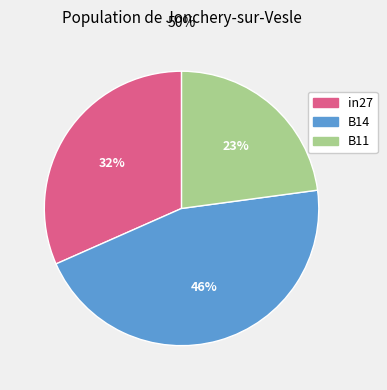

Does any single category account for the majority?

No